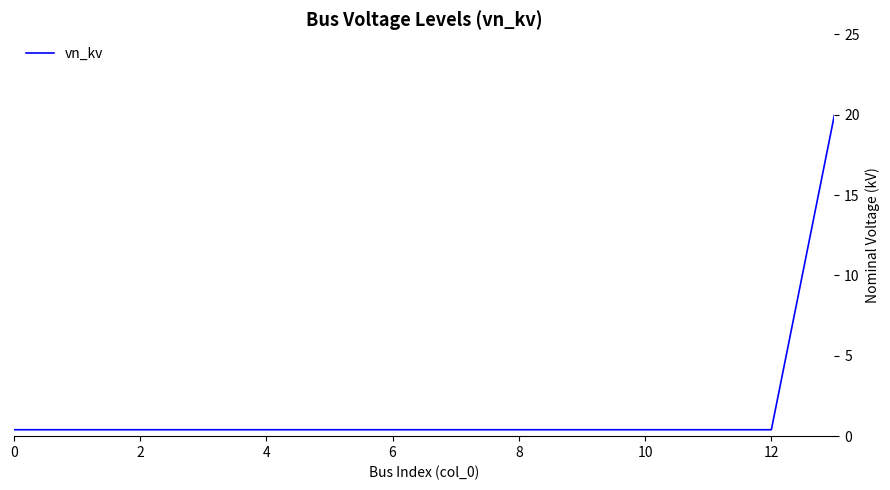

Does the chart display data point markers on the line(s)?

No